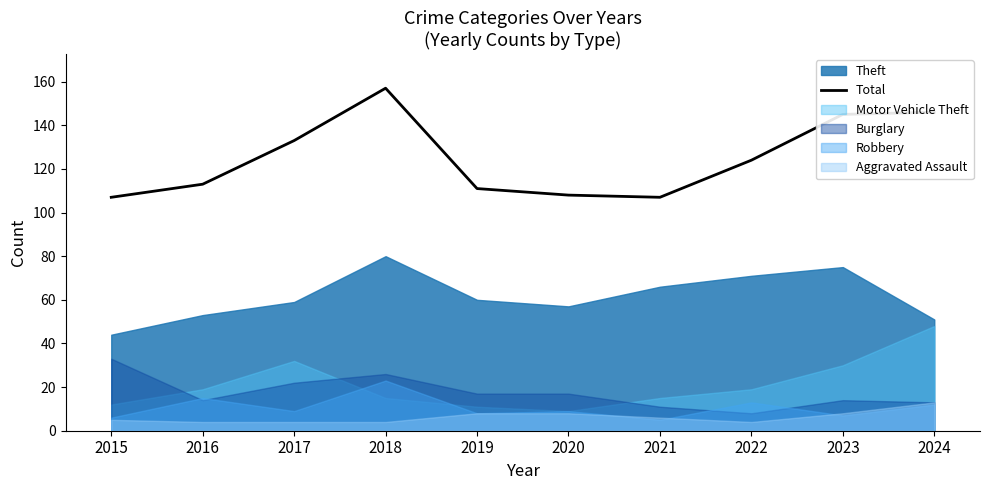

What is the average value?

125